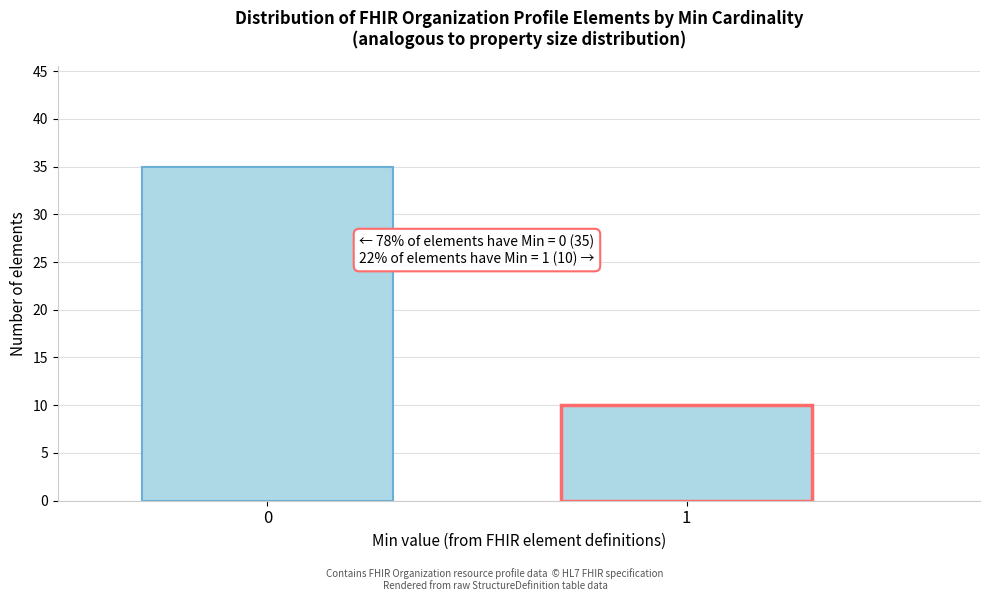

Reading left to right, transcribe all the data shown in this chart.

0=35	1=10